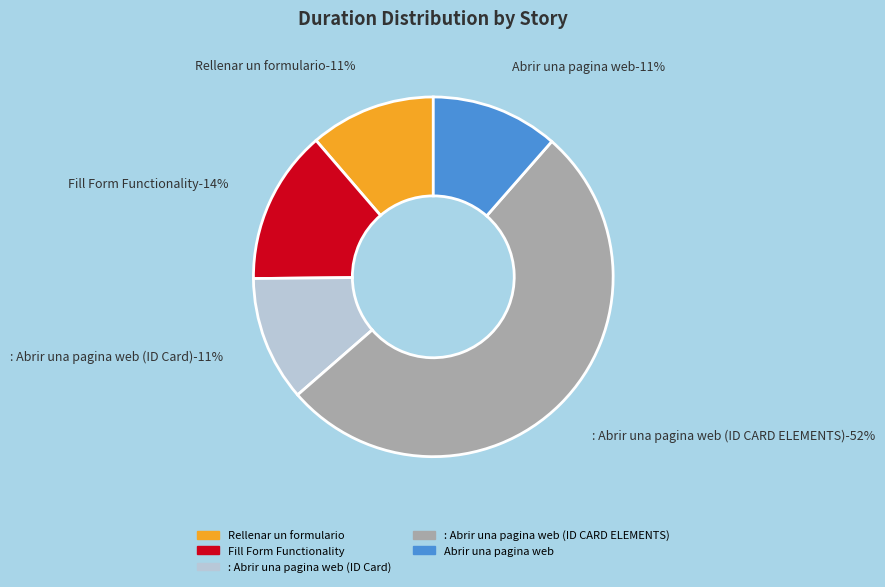

What percentage is the Rellenar un formulario slice, to the nearest percent?

11%